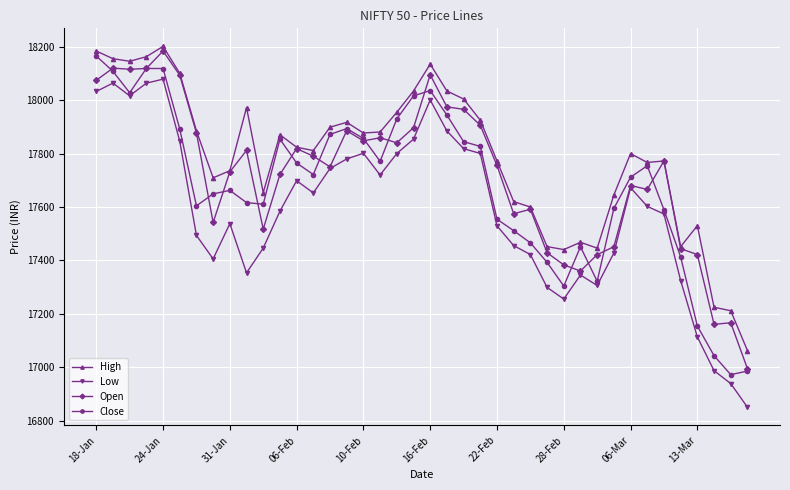

What is the highest value of the Low series?

18078.7